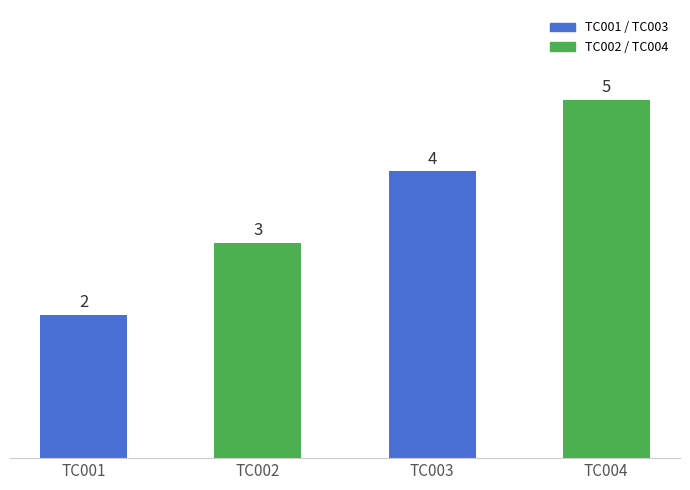

What is the change in value from TC001 to TC004?

+3